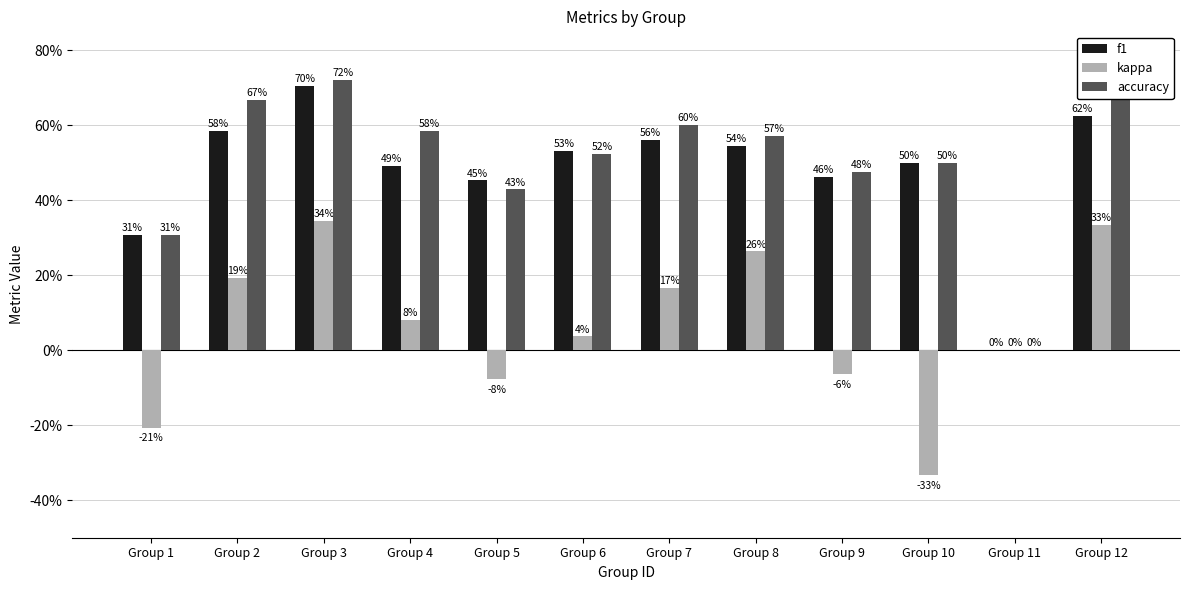

True or false: kappa has a value of 0.0 at Group 11.

True